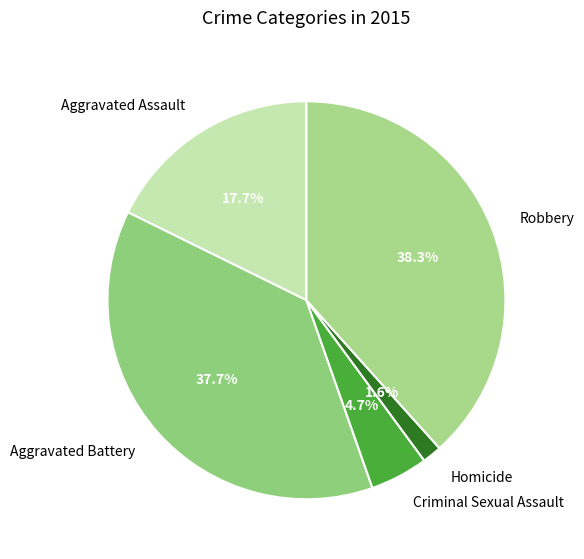

Which category has the smallest portion of the pie?

Homicide